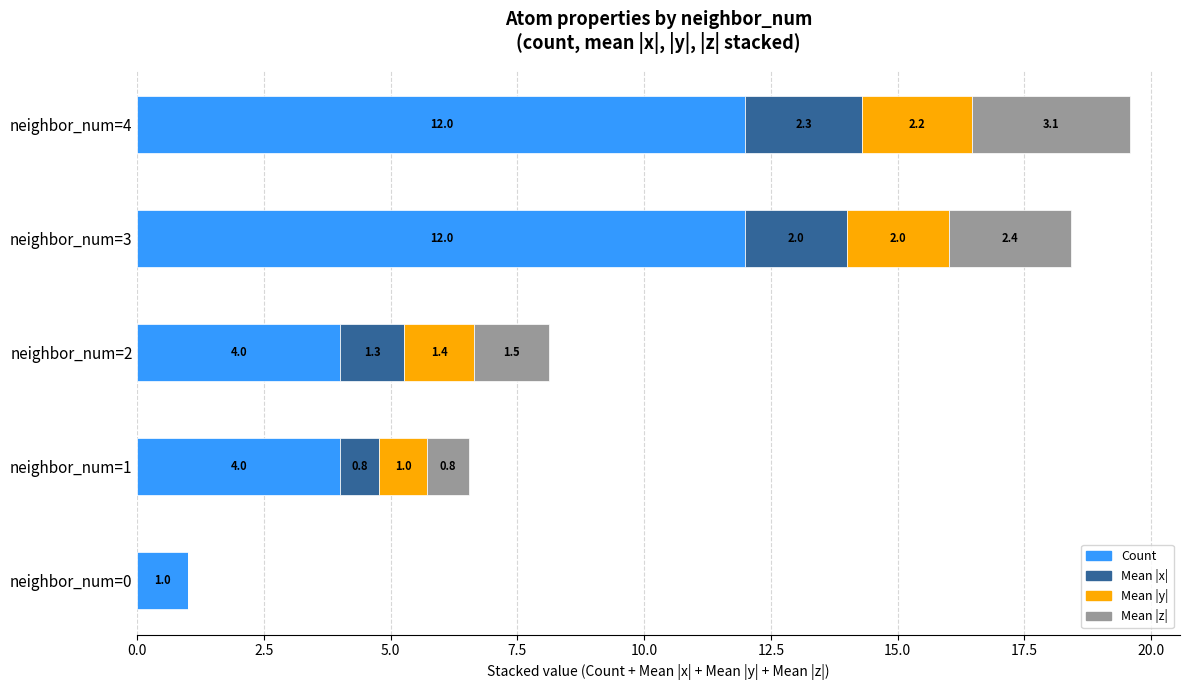

What is the maximum value for Count?

12.0